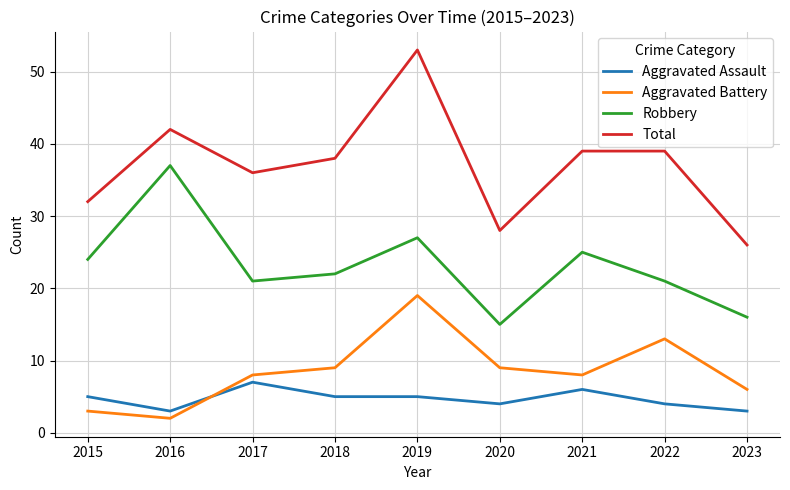

What is the greatest value displayed?

53